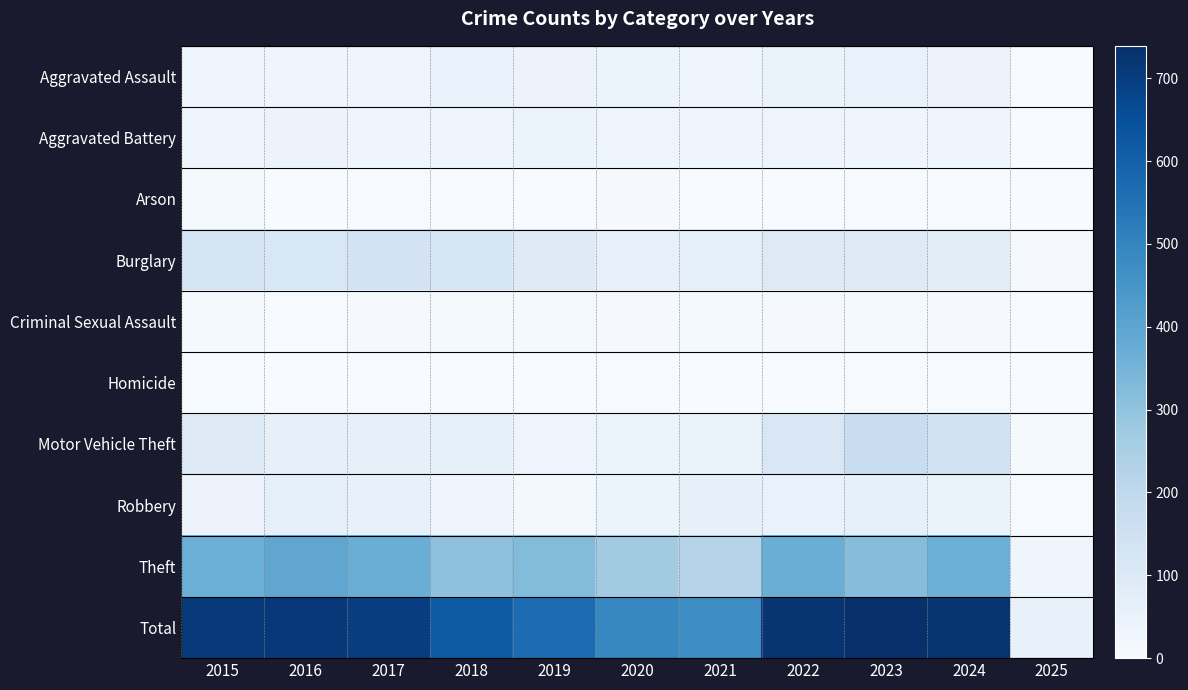

Reading right to left, list all the values displayed in this chart.

Aggravated Assault: 2025=1	2024=41	2023=50	2022=48	2021=32	2020=39	2019=43	2018=50	2017=32	2016=32	2015=32
Aggravated Battery: 2025=2	2024=33	2023=30	2022=36	2021=31	2020=35	2019=44	2018=37	2017=32	2016=41	2015=31
Arson: 2025=0	2024=4	2023=5	2022=2	2021=0	2020=6	2019=1	2018=2	2017=5	2016=1	2015=9
Burglary: 2025=6	2024=77	2023=91	2022=95	2021=67	2020=55	2019=92	2018=117	2017=133	2016=113	2015=123
Criminal Sexual Assault: 2025=1	2024=6	2023=9	2022=7	2021=10	2020=6	2019=11	2018=9	2017=7	2016=3	2015=9
Homicide: 2025=0	2024=3	2023=3	2022=2	2021=2	2020=4	2019=0	2018=0	2017=2	2016=2	2015=3
Motor Vehicle Theft: 2025=11	2024=144	2023=171	2022=110	2021=49	2020=40	2019=35	2018=63	2017=59	2016=59	2015=96
Robbery: 2025=3	2024=47	2023=61	2022=50	2021=59	2020=40	2019=17	2018=33	2017=55	2016=69	2015=41
Theft: 2025=30	2024=369	2023=319	2022=372	2021=224	2020=266	2019=325	2018=305	2017=372	2016=394	2015=369
Total: 2025=54	2024=724	2023=739	2022=722	2021=474	2020=491	2019=568	2018=616	2017=697	2016=714	2015=713